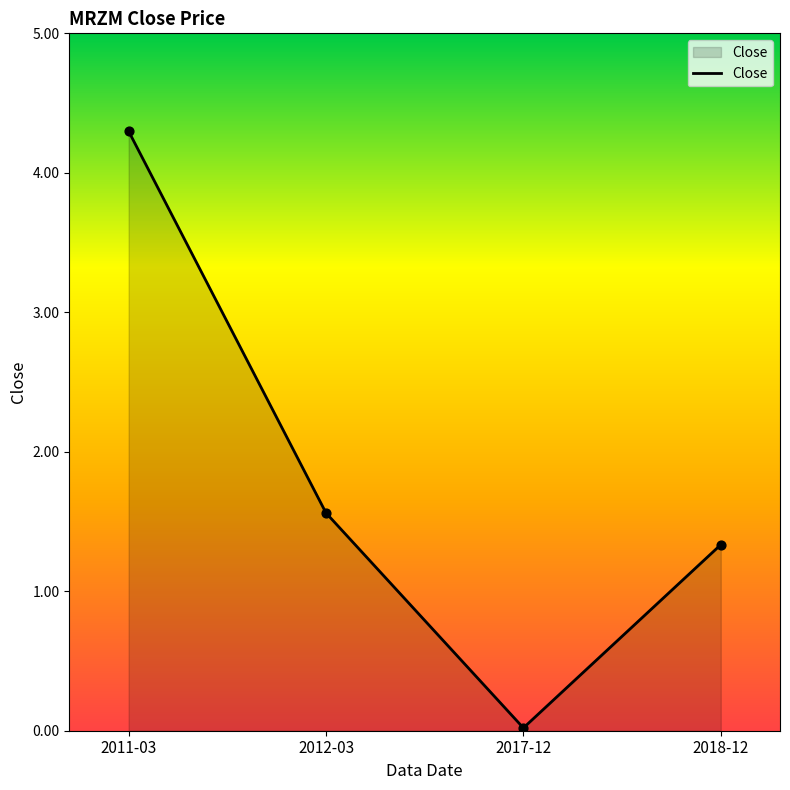

What is the change in value from 2012-03 to 2018-12?

-0.2